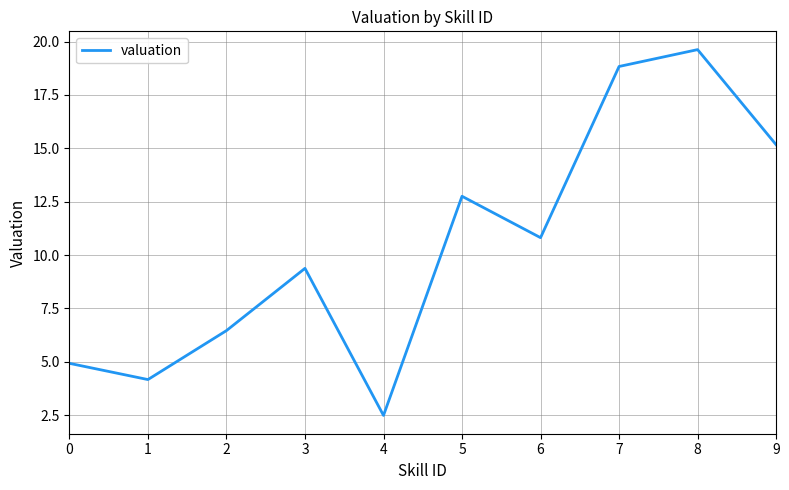

What is the greatest value displayed?

19.6